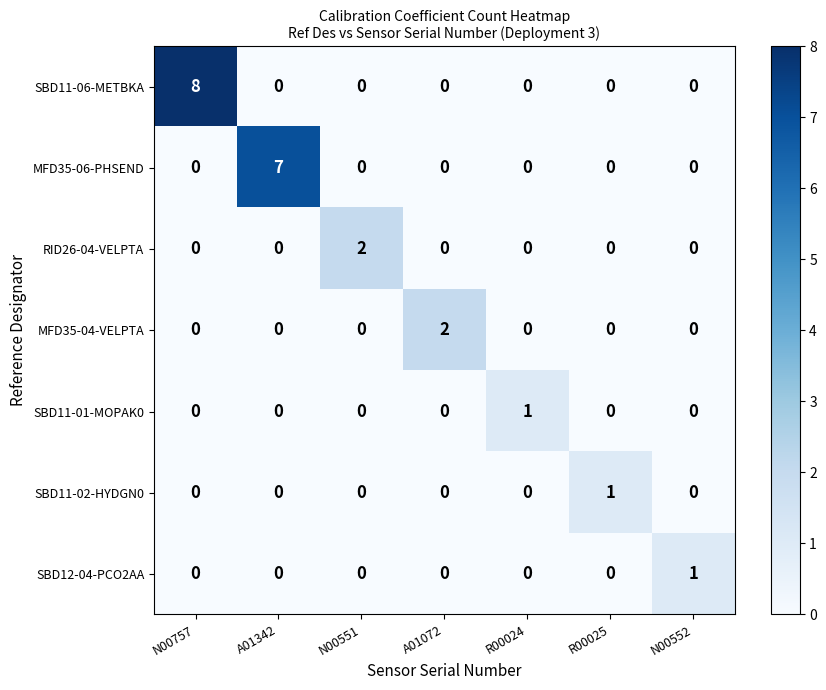

Which series has the widest spread of values?

SBD11-06-METBKA